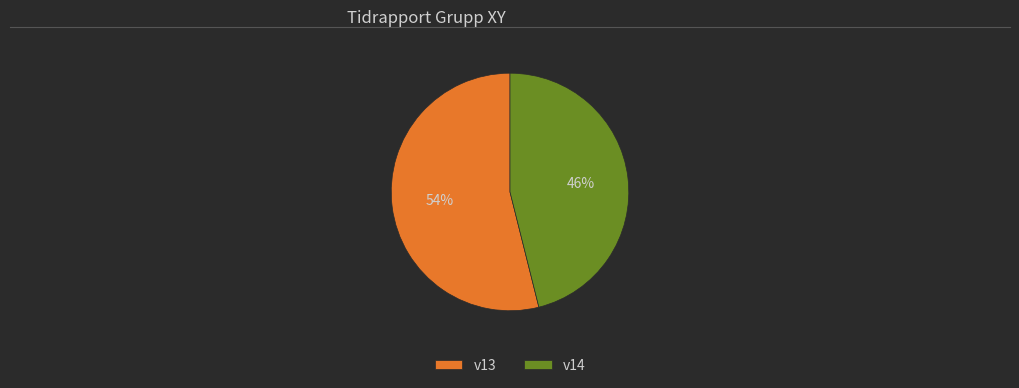

To the nearest percent, what percentage of the pie is v13?

54%